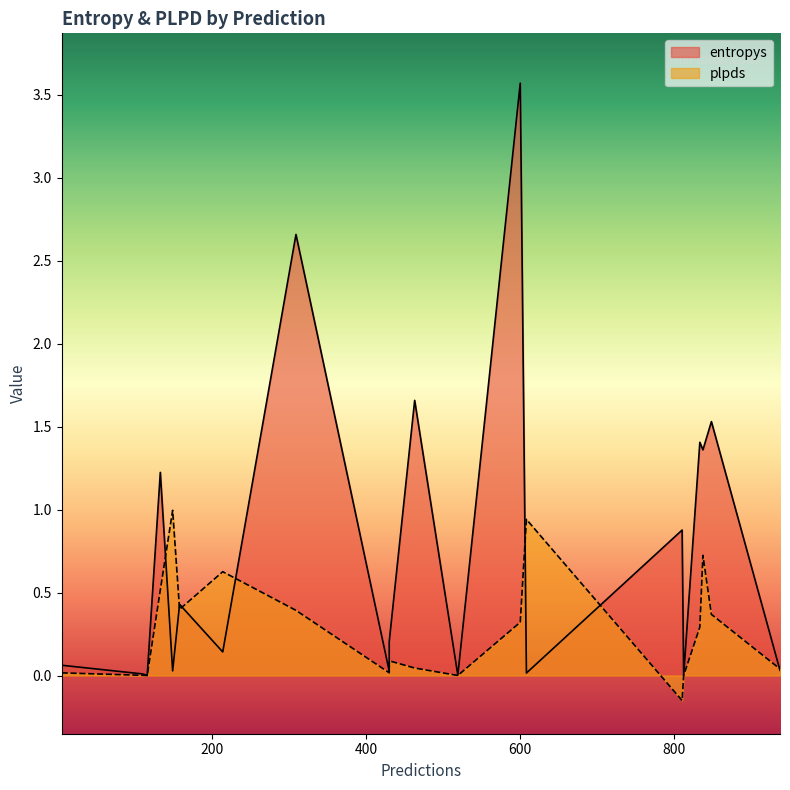

Between 837 and 430, which series saw the biggest shift?

entropys